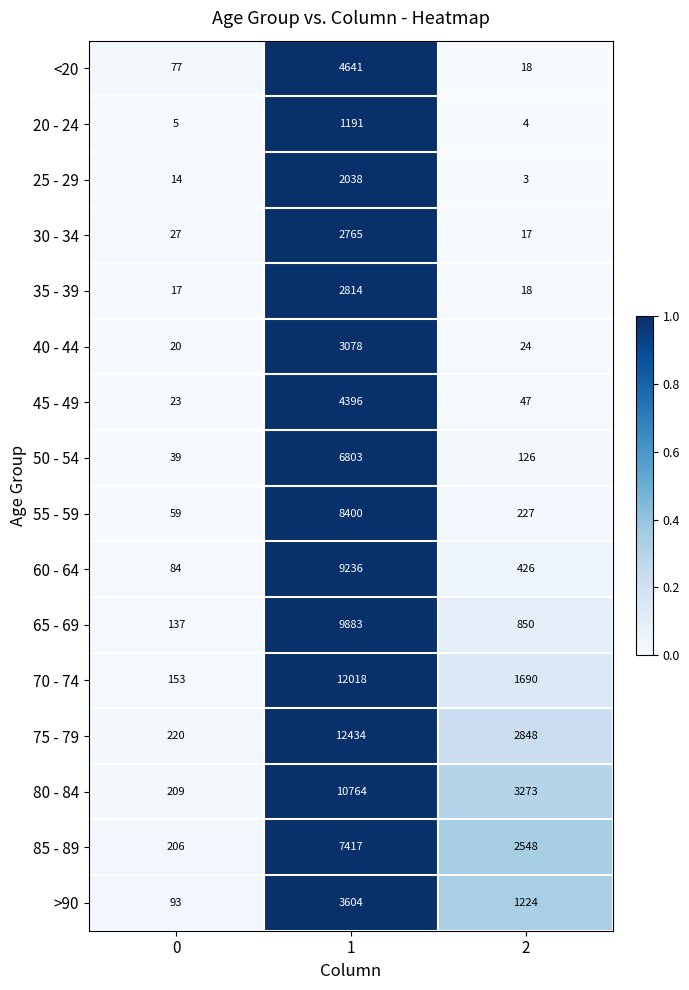

What is the total value across all series at 0?

1383